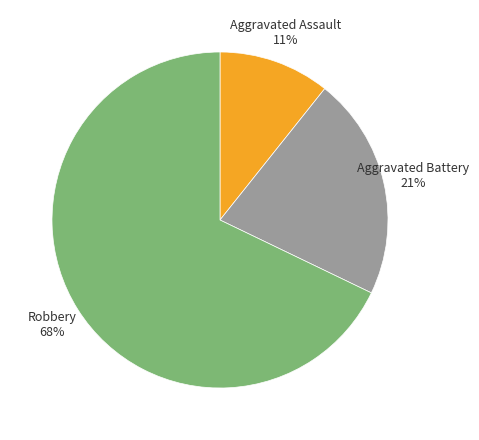

Is it true that Aggravated Assault is 1% of the pie?

False